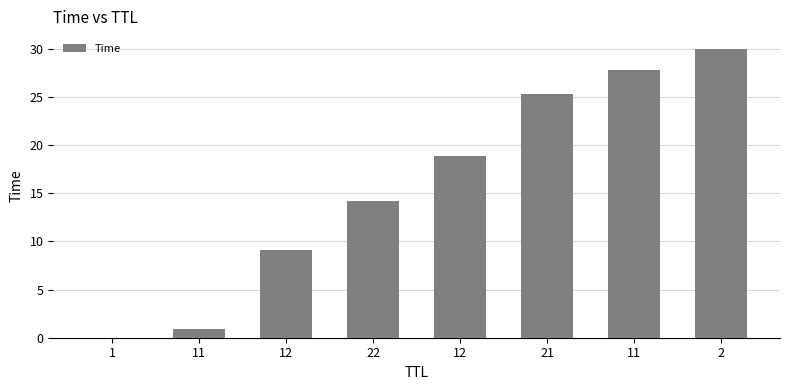

Count the number of values greater than 18.

4